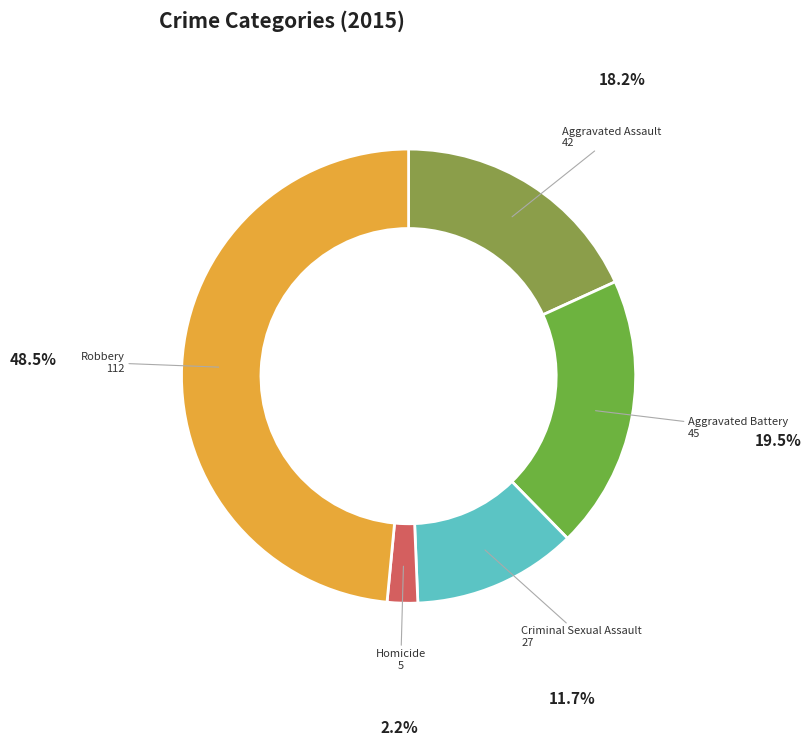

Which has a higher value, Criminal Sexual Assault or Robbery?

Robbery